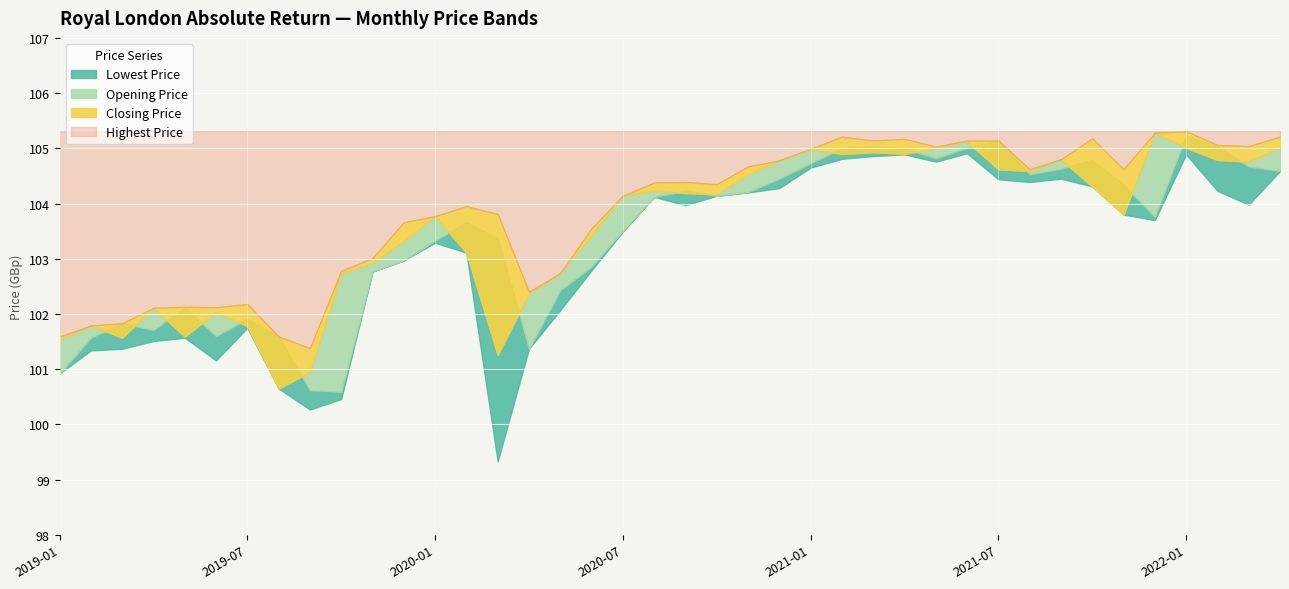

Which has a higher value, 2021-02 or 2019-10?

2021-02